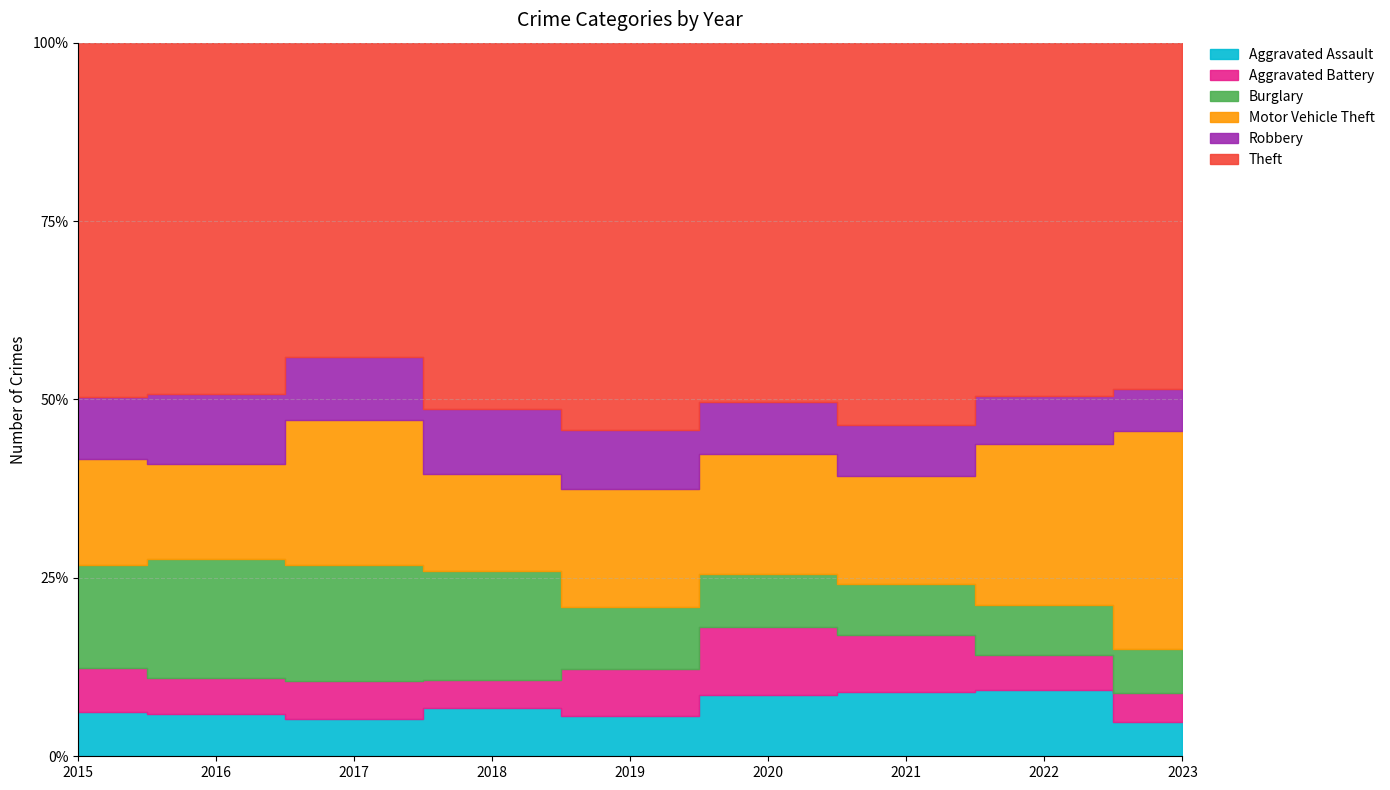

Between 2021 and 2022, which is larger?

2022